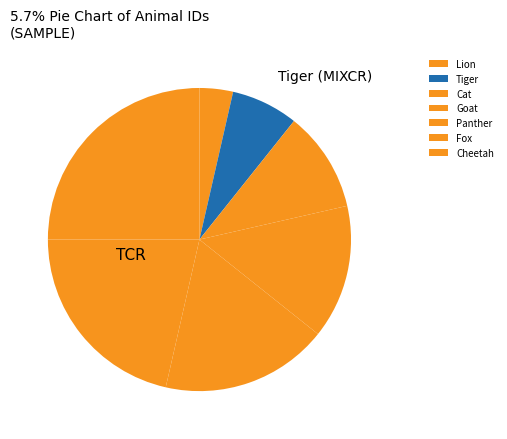

The Cheetah slice represents 17% of the pie. True or false?

False